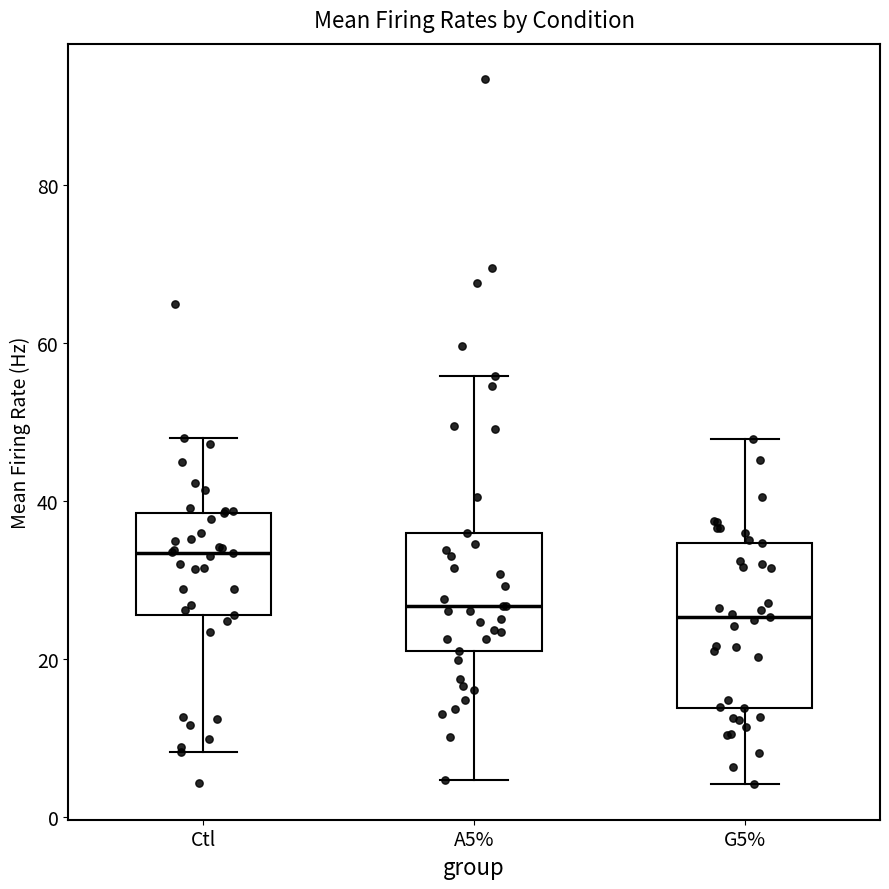

Where is the lower edge of the box for Ctl on the y-axis? The values are not printed on the chart, so give them approximately, as read against the axis.

26